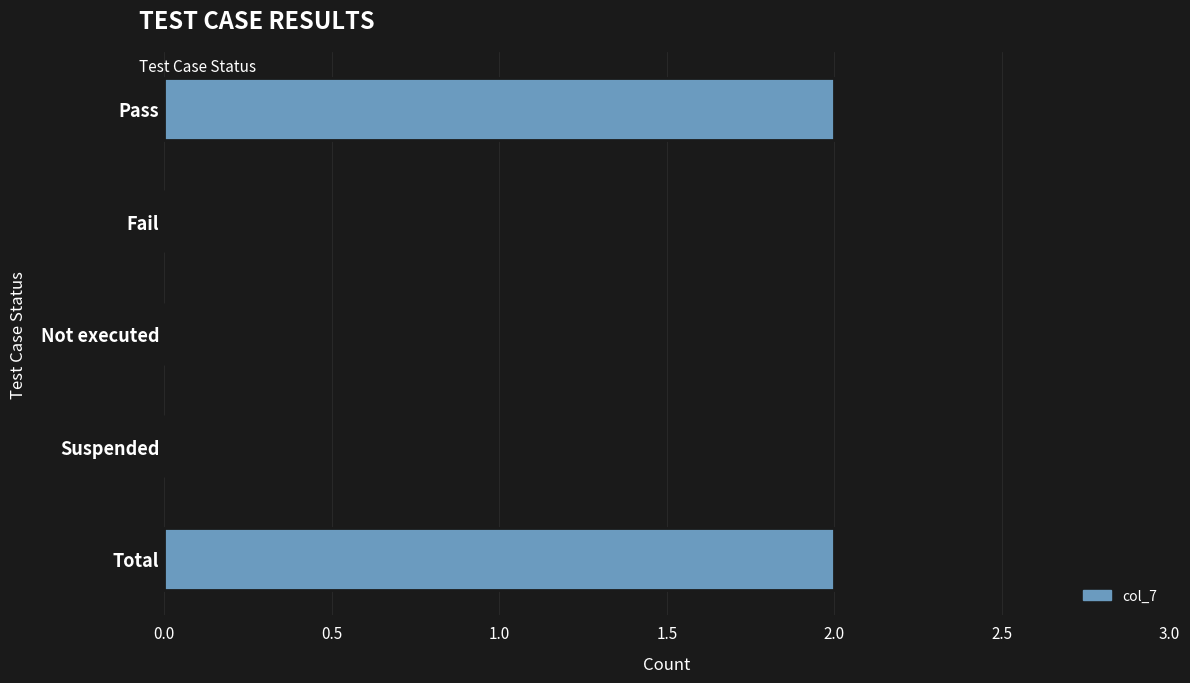

What is the average value?

1